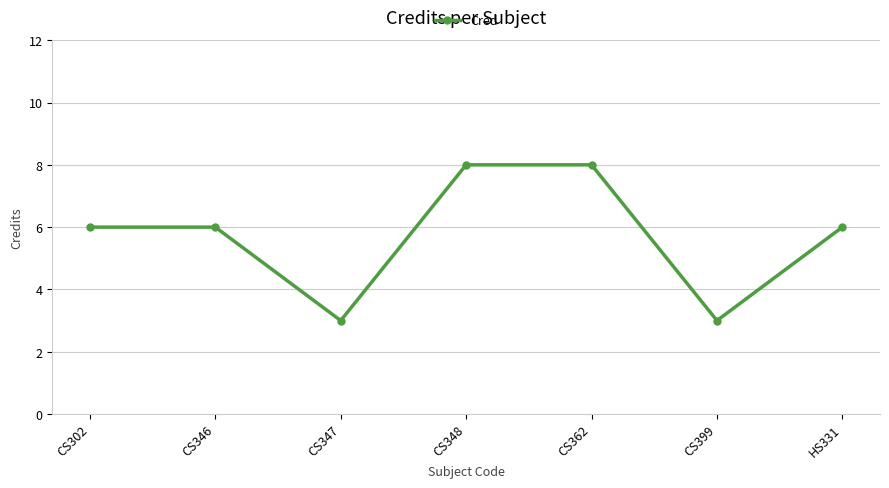

How many interior local valleys (lower than both neighbors) does the data have?

2